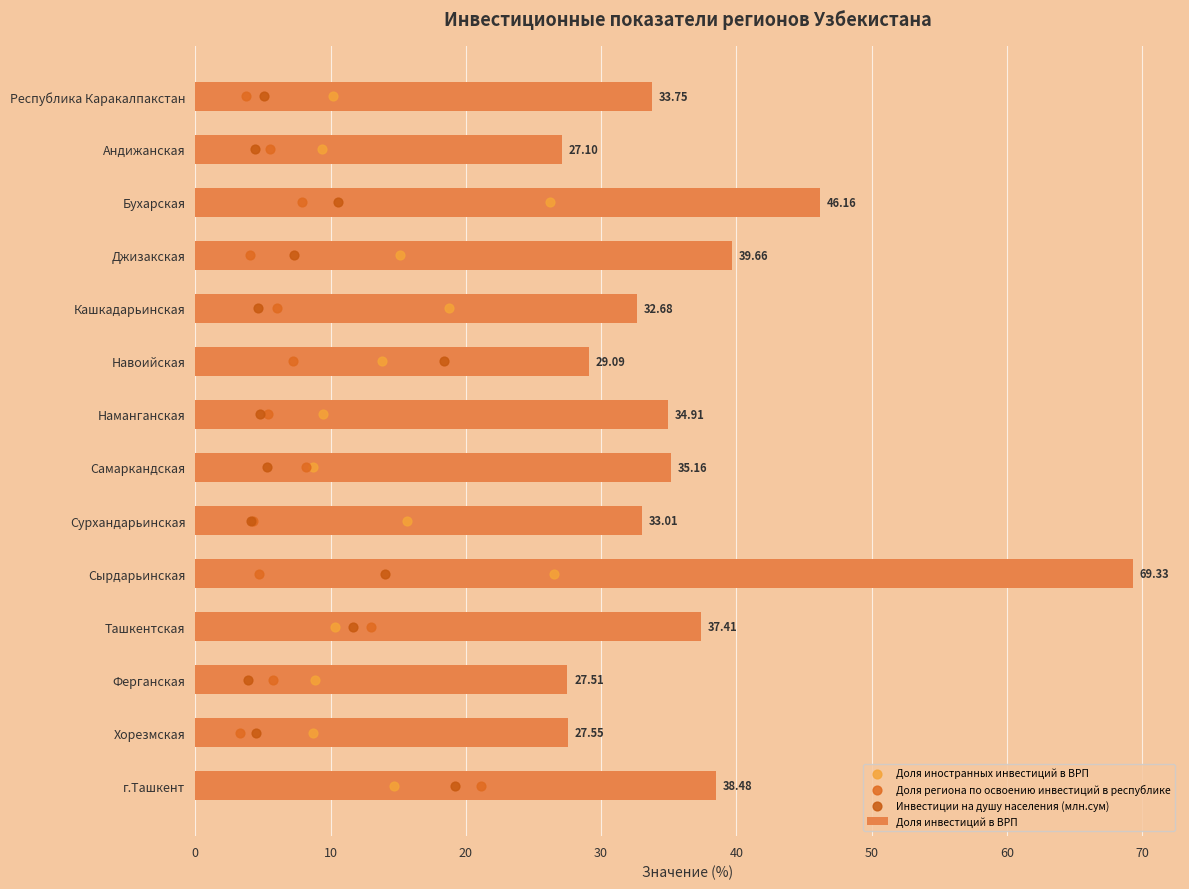

What is the difference between the Доля инвестиций в ВРП values at Наманганская and г.Ташкент?

3.6